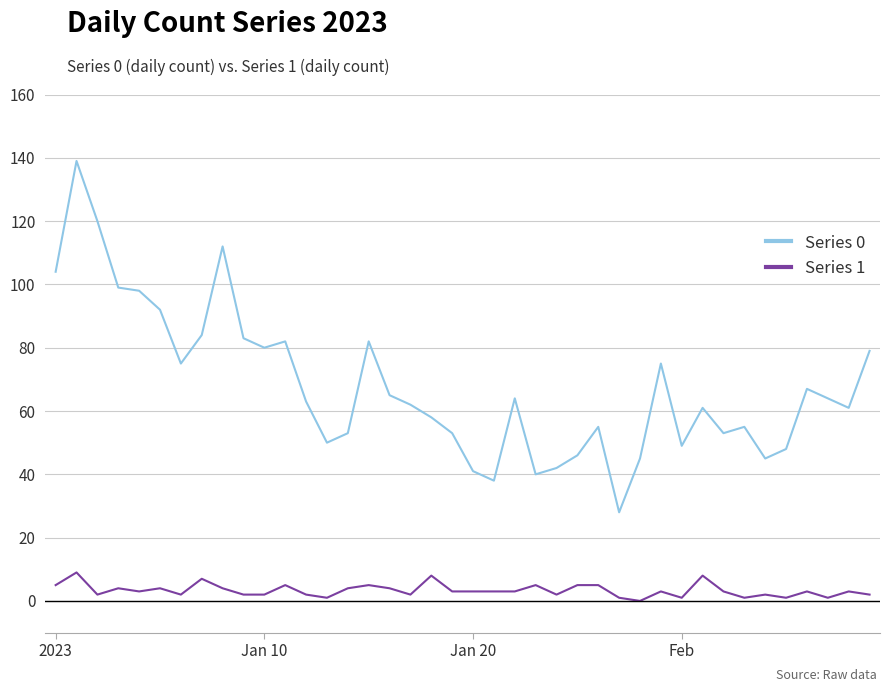

List the series in order of their overall mean, lowest first.

Series 1, Series 0